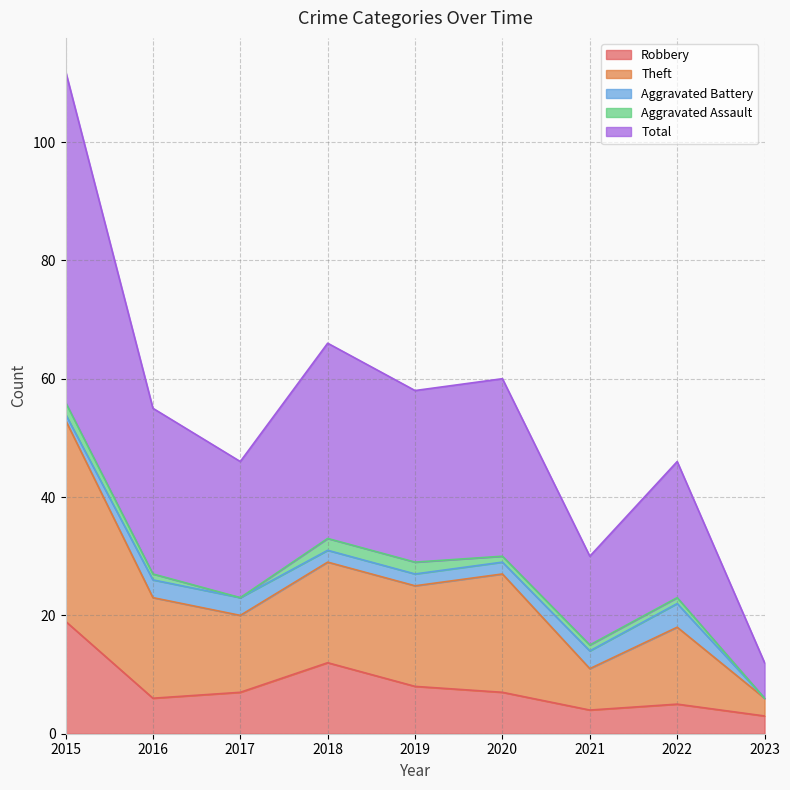

Which series changed the most between 2021 and 2023?

Total